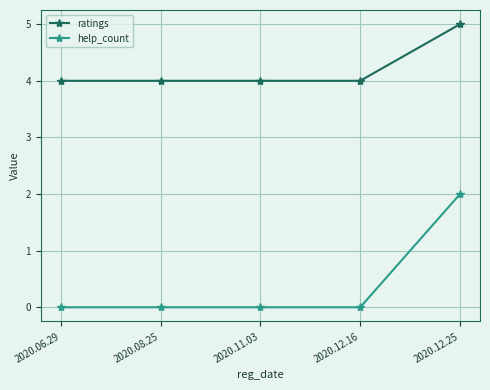

True or false: ratings has more than 1 points higher than both neighbors.

False